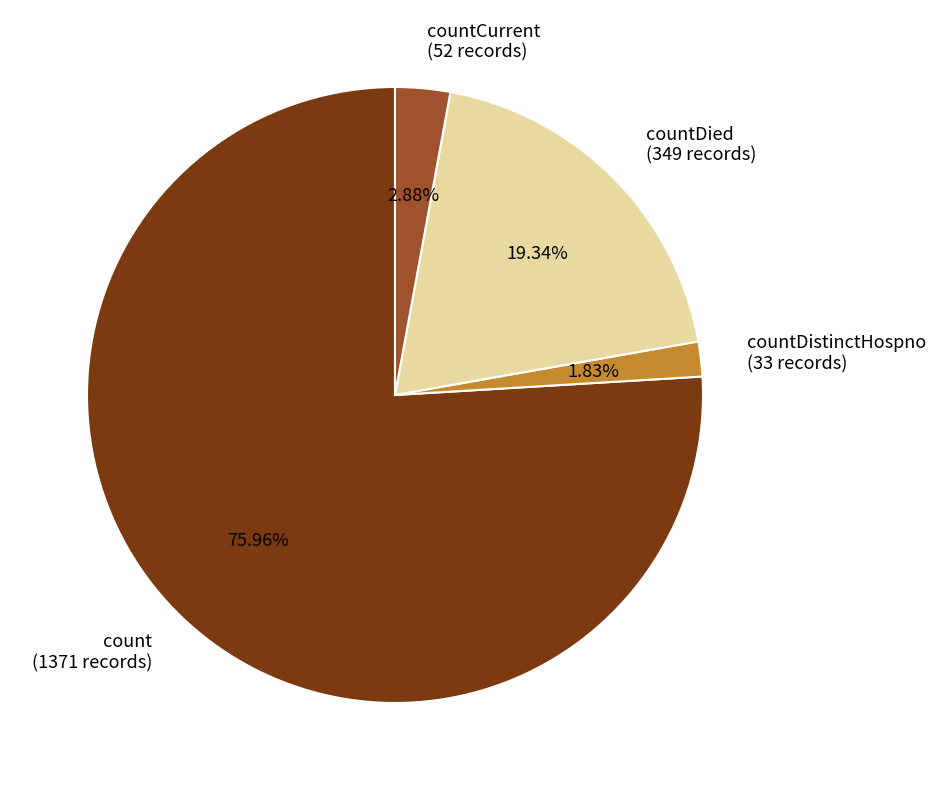

Rank the categories by value from highest to lowest.

count, countDied, countCurrent, countDistinctHospno